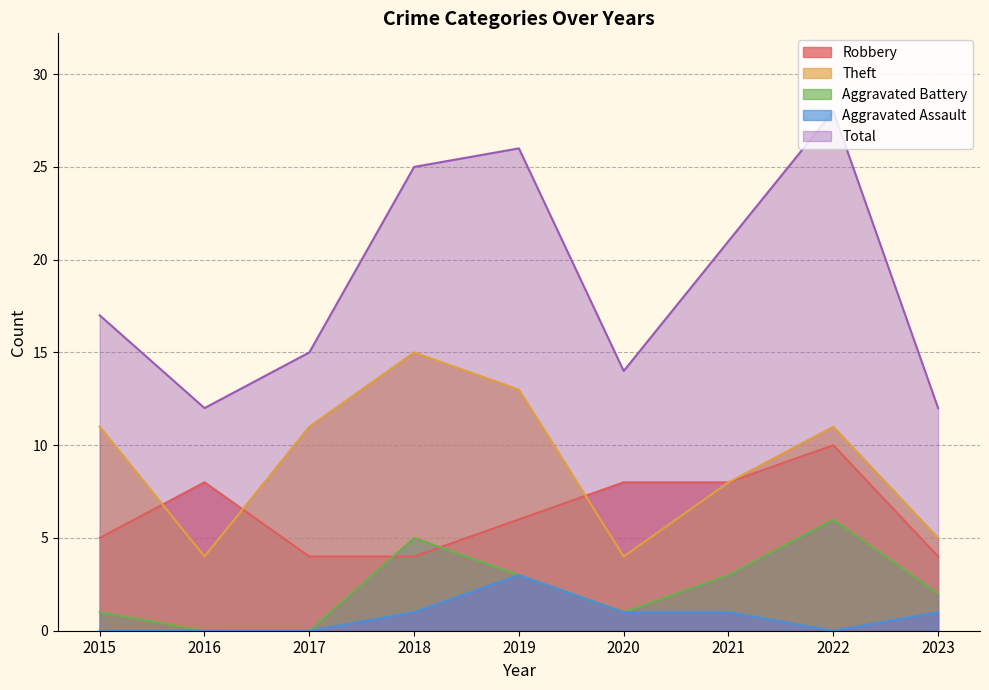

Rank the series by their maximum value, from highest to lowest.

Total, Theft, Robbery, Aggravated Battery, Aggravated Assault